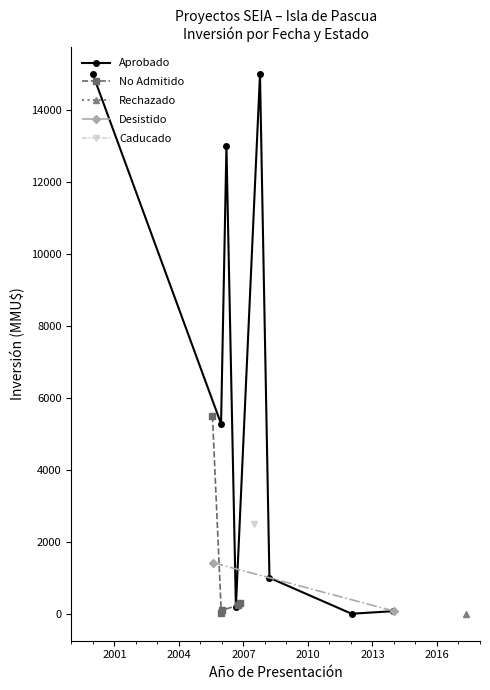

True or false: Aprobado has more than 2 points higher than both neighbors.

False